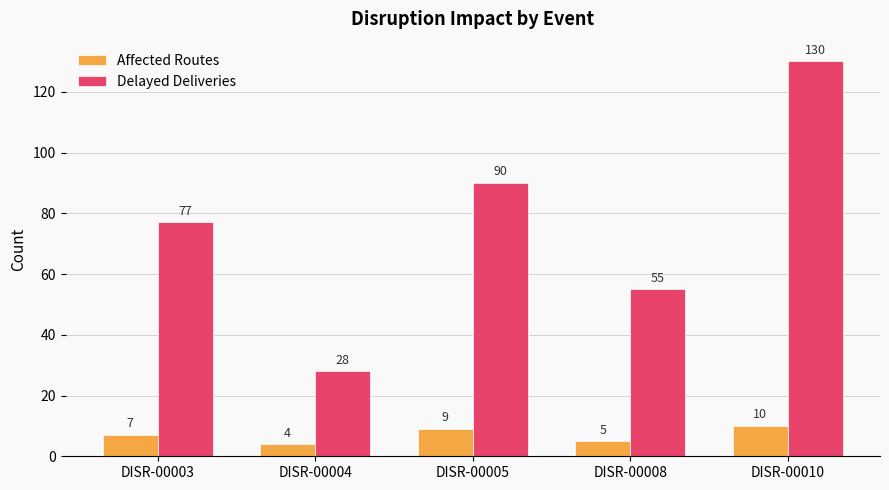

What value does the Affected Routes series have at DISR-00005?

9